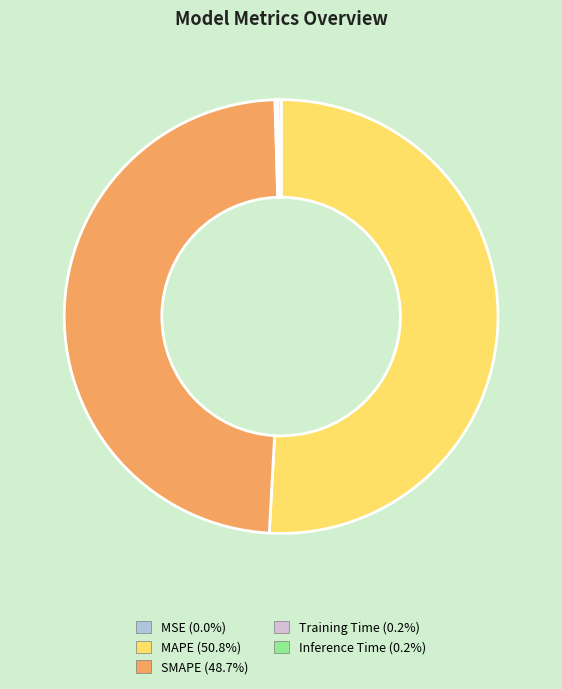

Which slice is the largest?

MAPE